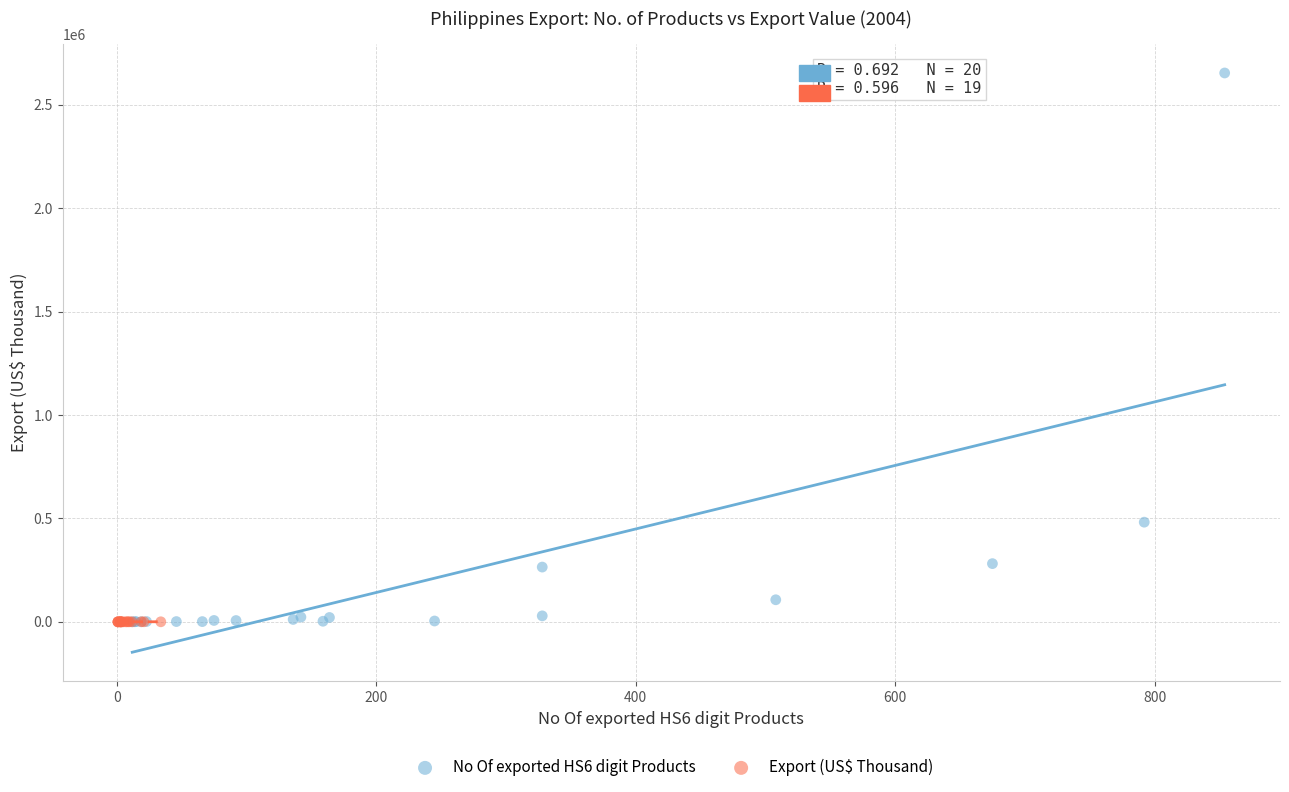

Which series has the widest spread of Y values?

No Of exported HS6 digit Products